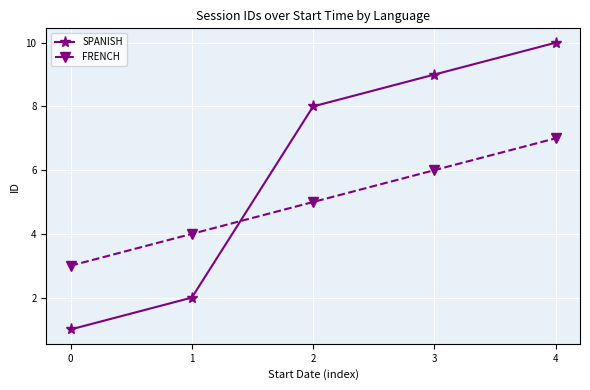

Which series has the largest total across all categories?

SPANISH